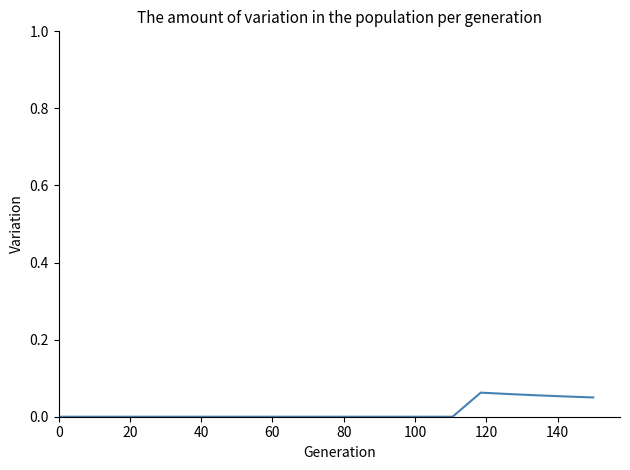

Is this an area chart (filled region under the line)?

No